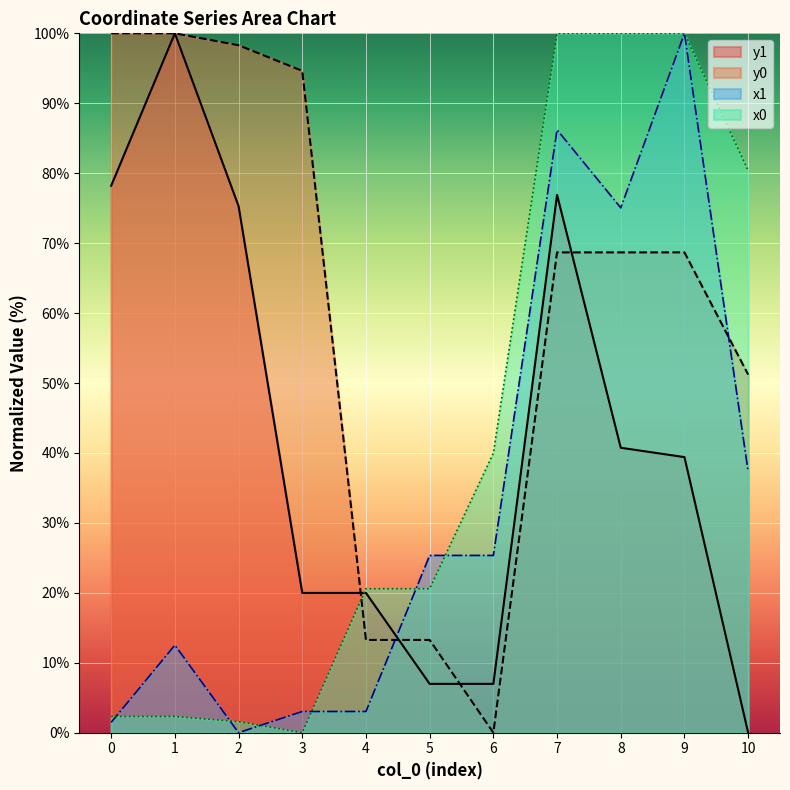

True or false: y0 has a value of 13.3 at 4.

True